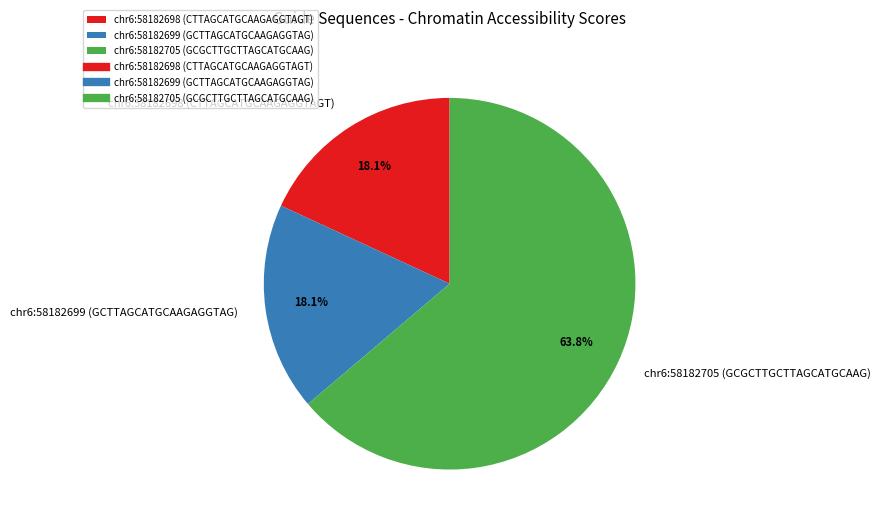

How much of the chart is everything except chr6:58182699 (GCTTAGCATGCAAGAGGTAG)?

81.9%